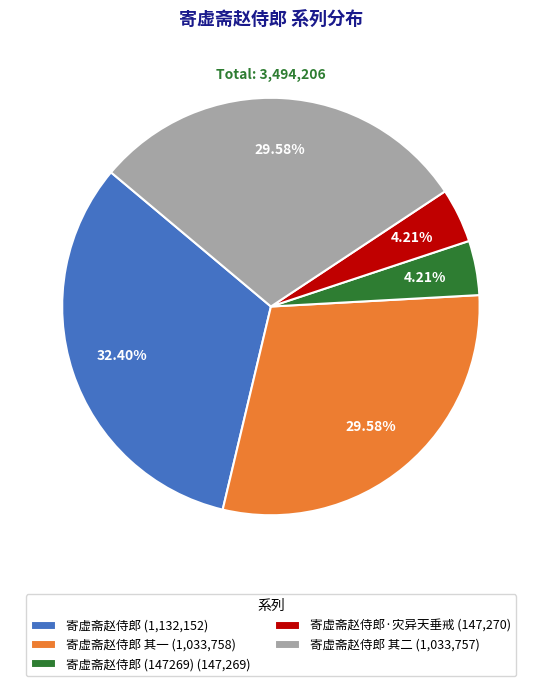

Approximately how many times larger is the value at 寄虚斋赵侍郎 其一 (1,033,758) compared to 寄虚斋赵侍郎 (1,132,152)?

0.9